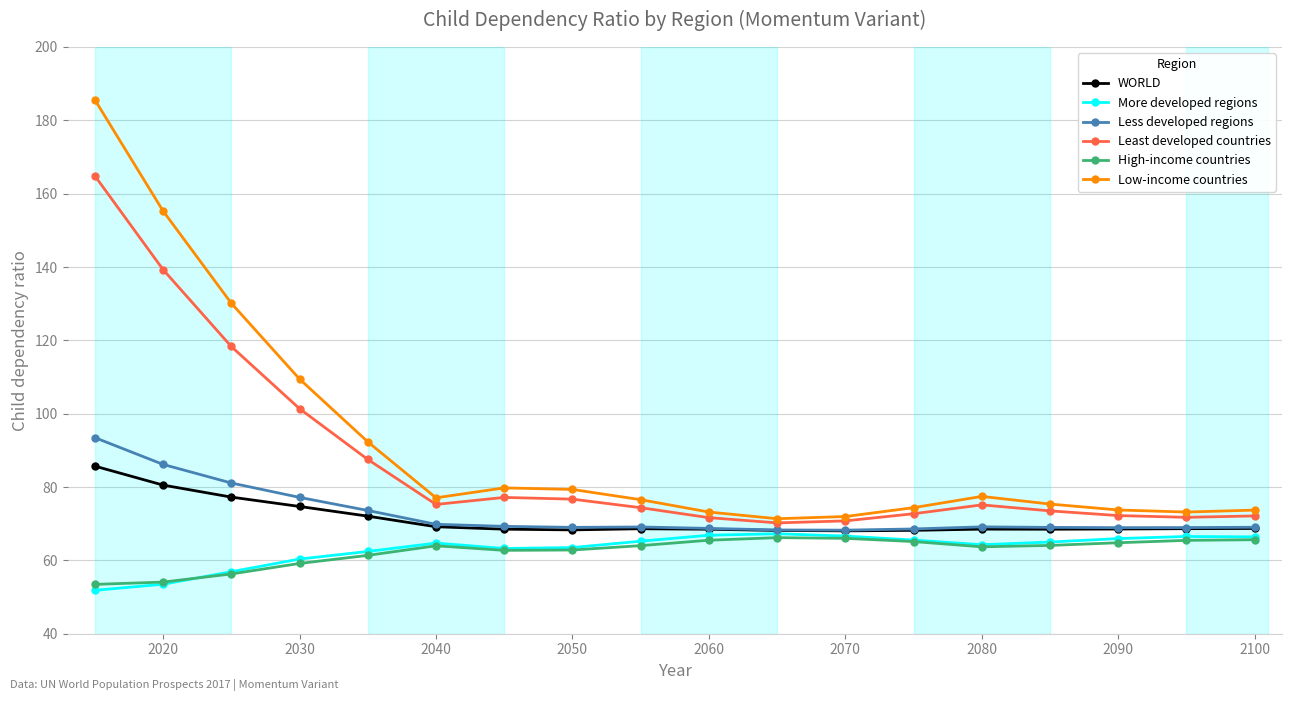

True or false: Low-income countries and More developed regions intersect in this chart.

False